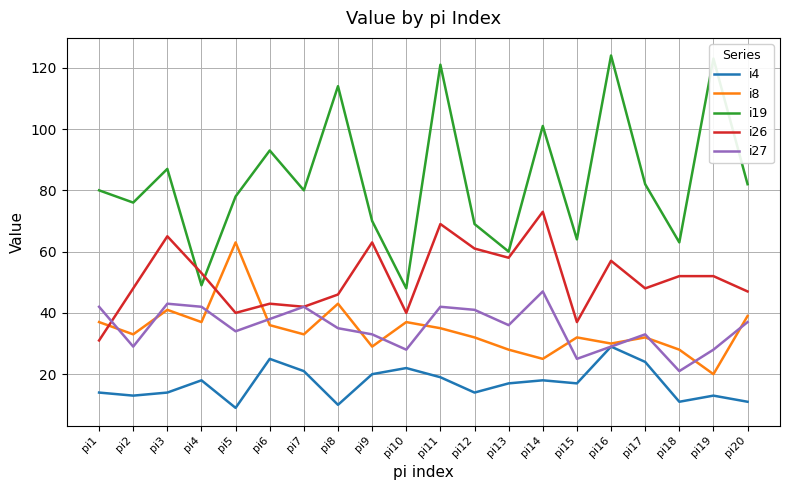

Between pi10 and pi14, which series saw the biggest shift?

i19